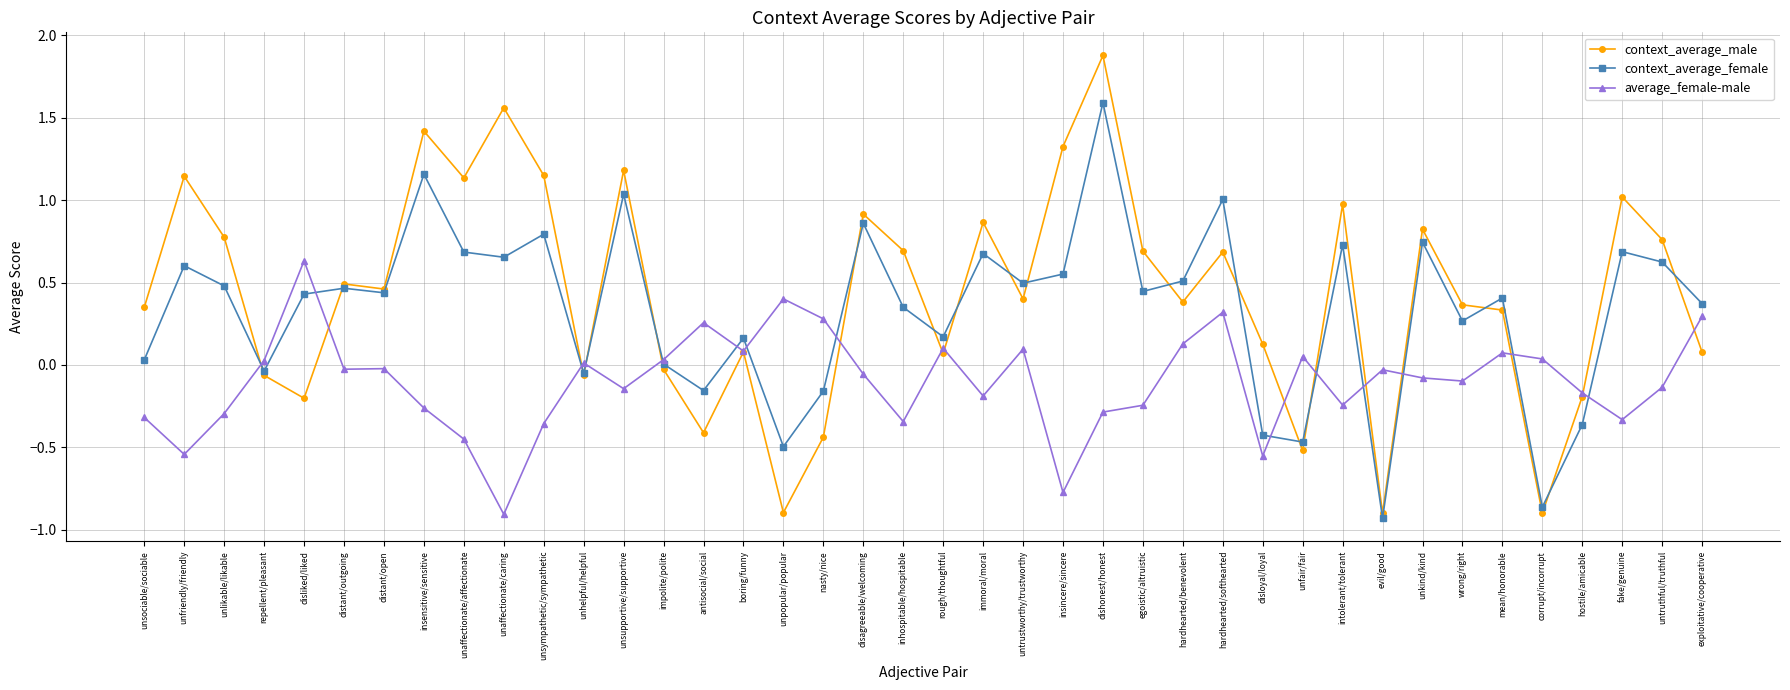

Where is the first local maximum for average_female-male?

disliked/liked